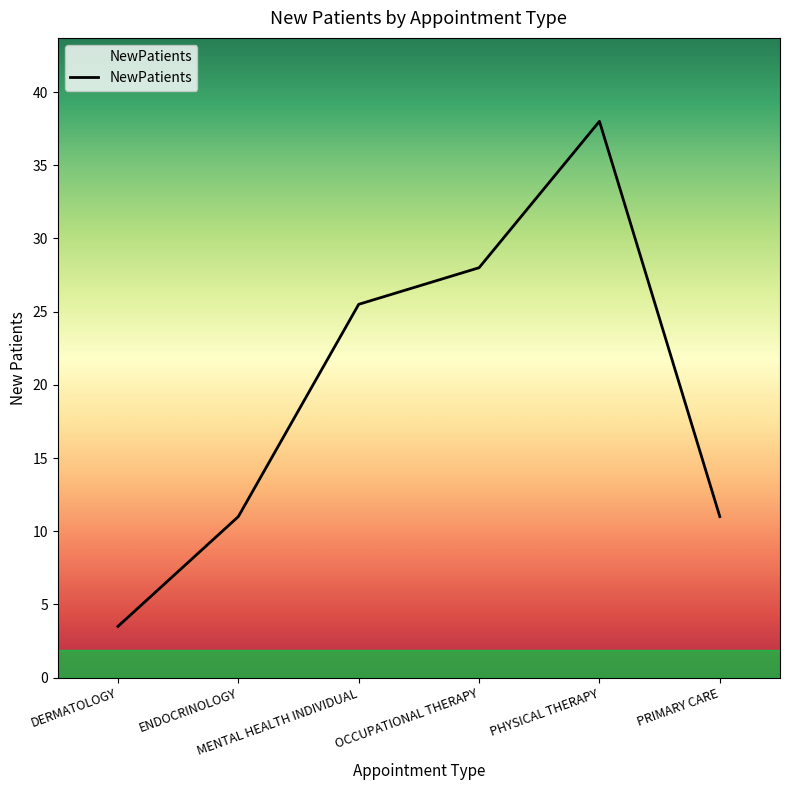

Which category has the highest value across all series?

PHYSICAL THERAPY